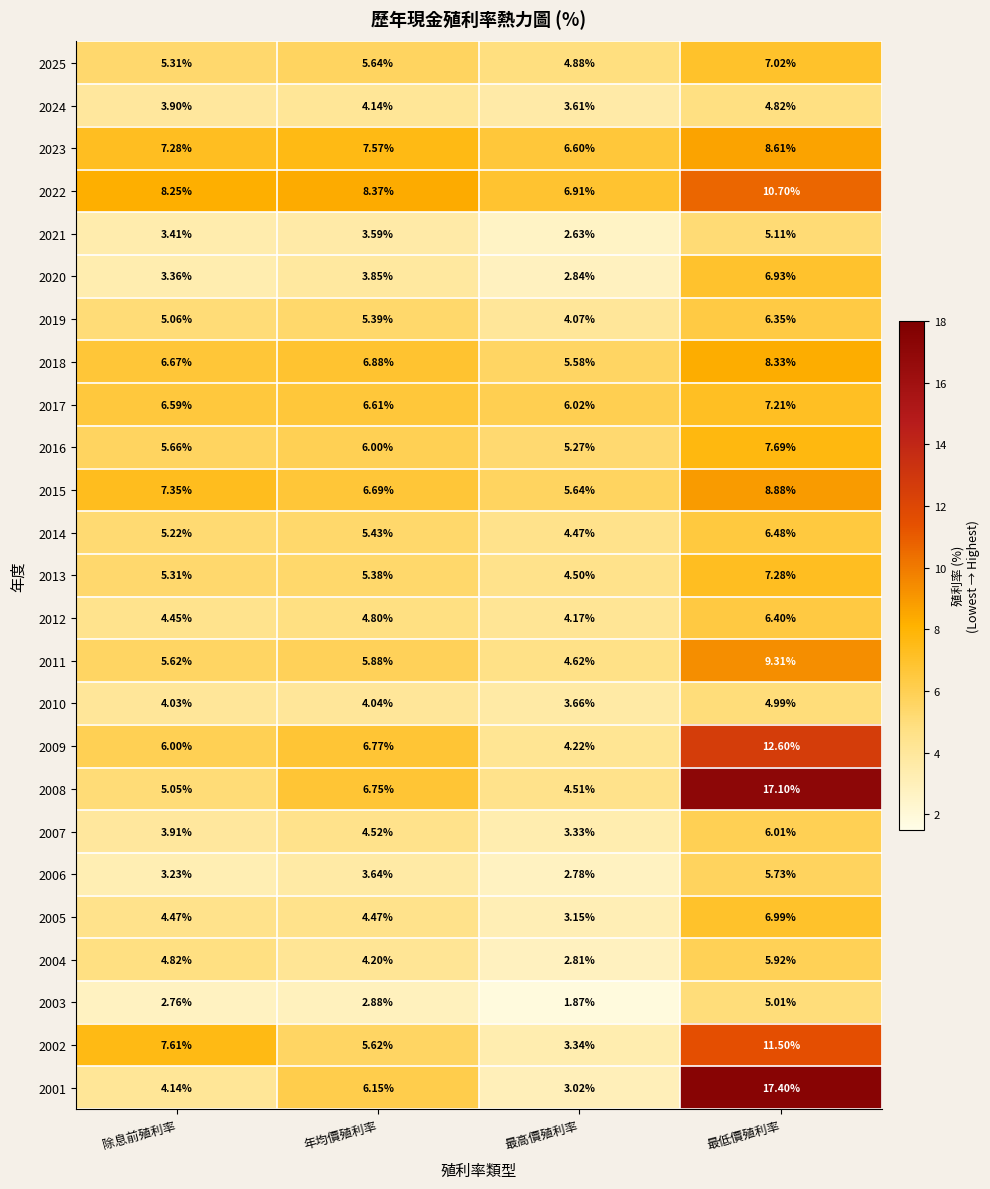

Which category has the highest value in the 2006 series?

最低價殖利率